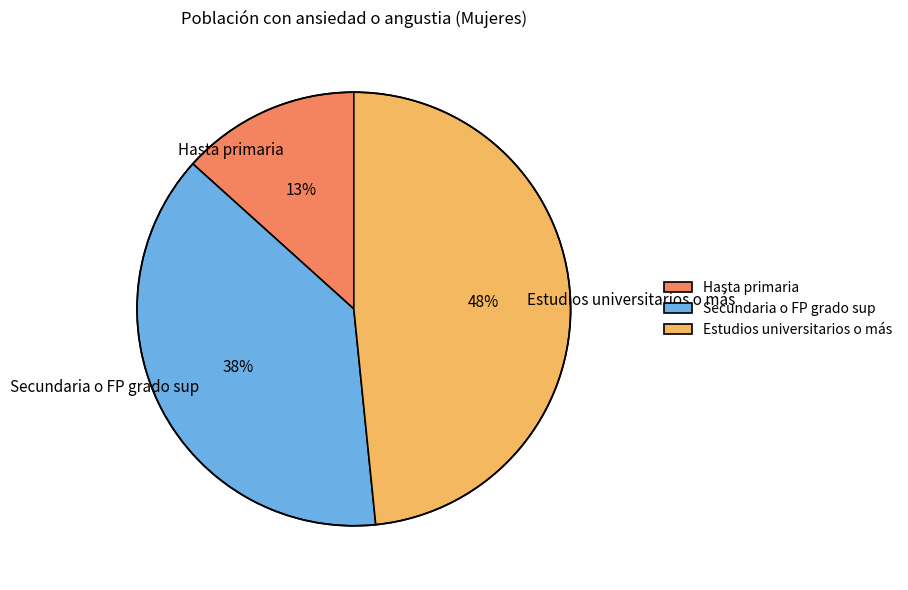

What is the ratio of the value at Estudios universitarios o más to the value at Secundaria o FP grado sup?

1.3